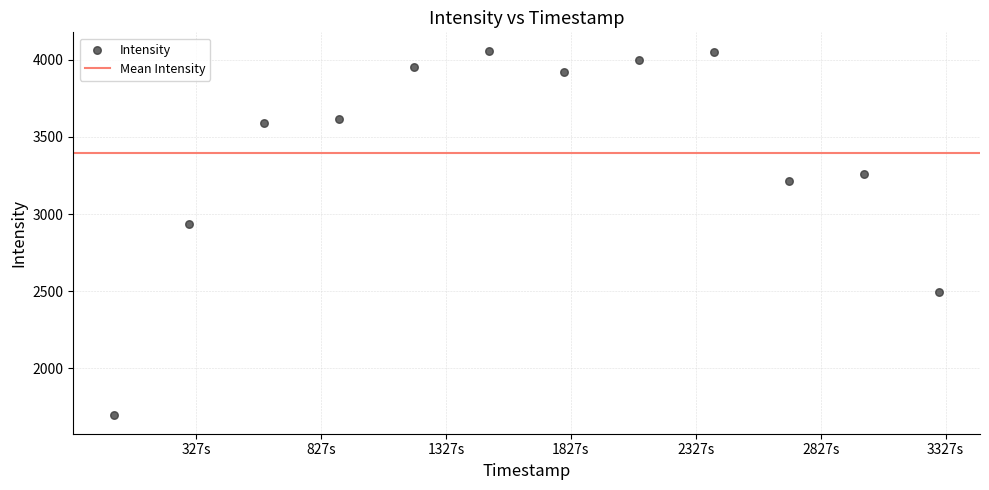

What is the average Y value?

3398.1